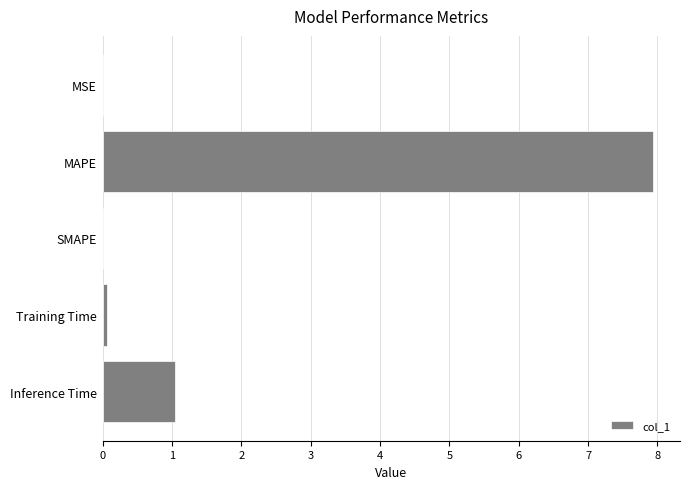

Which has a higher value, Training Time or Inference Time?

Inference Time